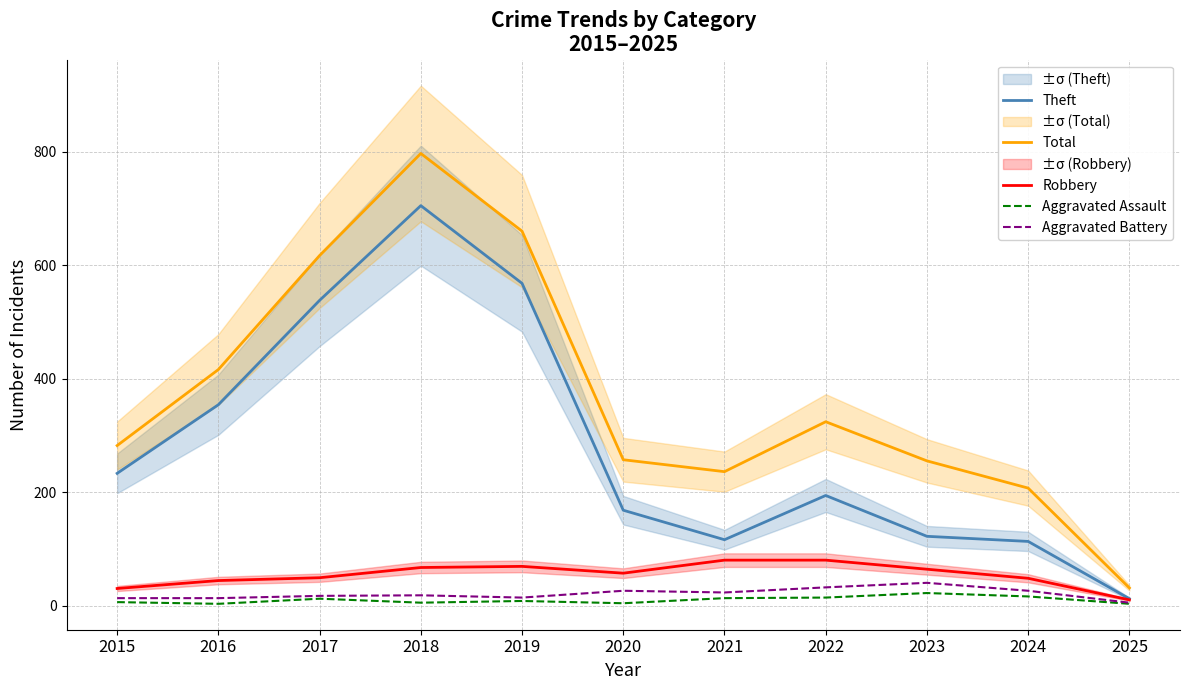

Rank the series by their maximum value, from highest to lowest.

Total, Theft, Robbery, Aggravated Battery, Aggravated Assault